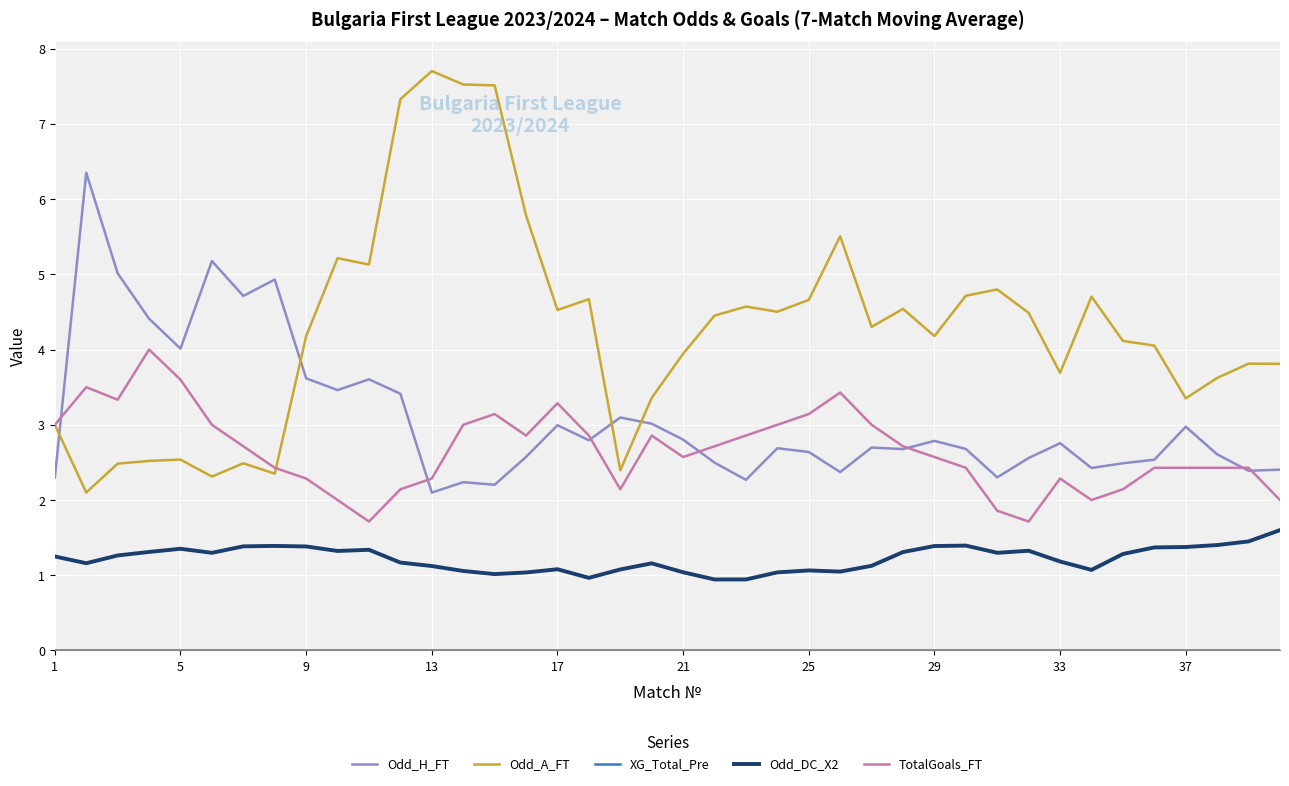

What is the maximum value for Odd_DC_X2?

1.6